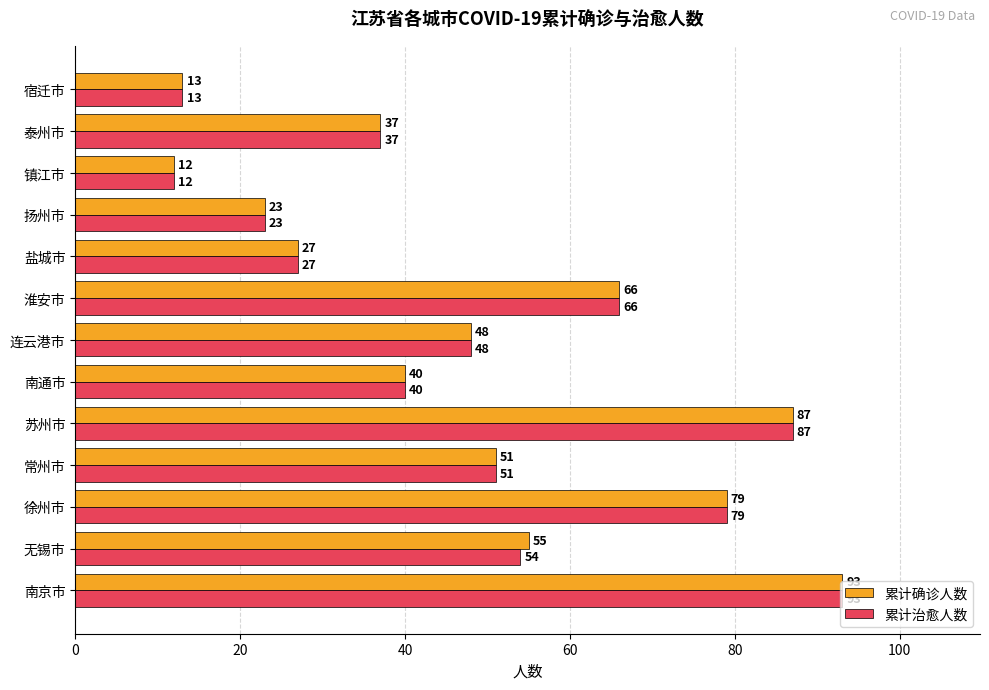

What is the approximate value of 累计确诊人数 at 镇江市, to the nearest 10?

10